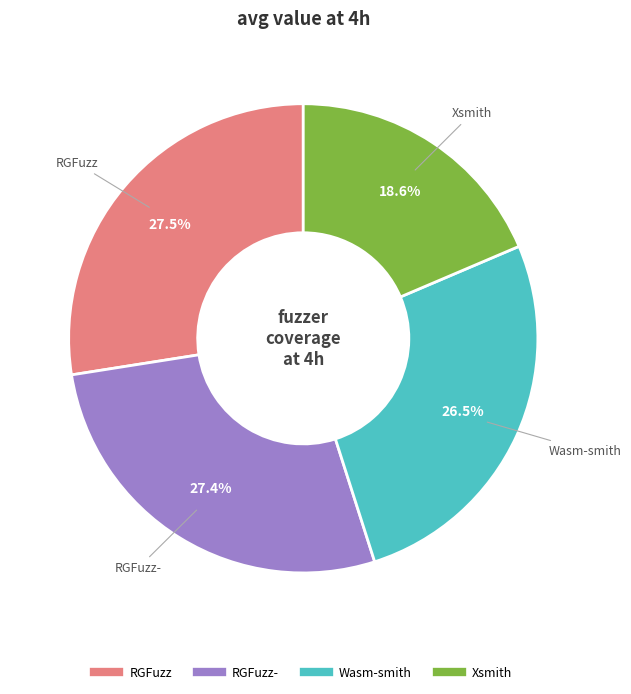

How many slices are in this pie chart?

4